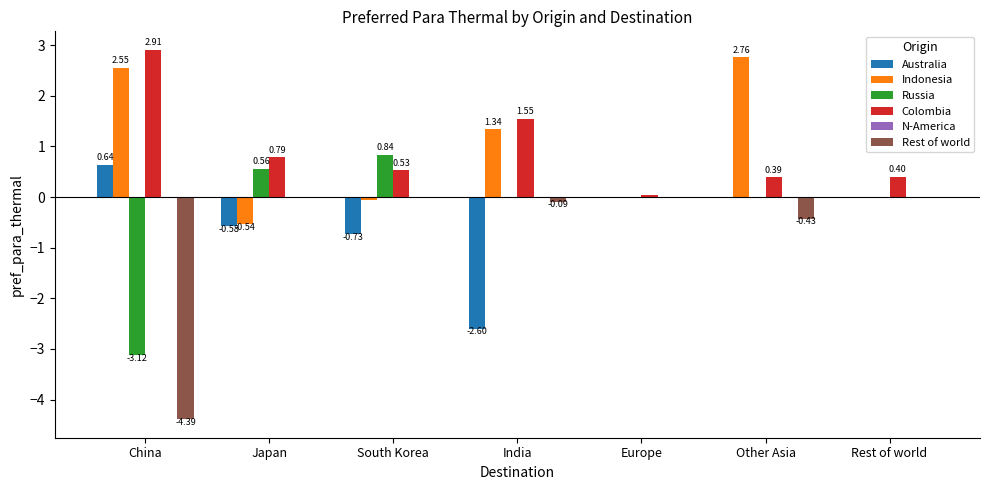

Where does the Australia series first go above 0?

China